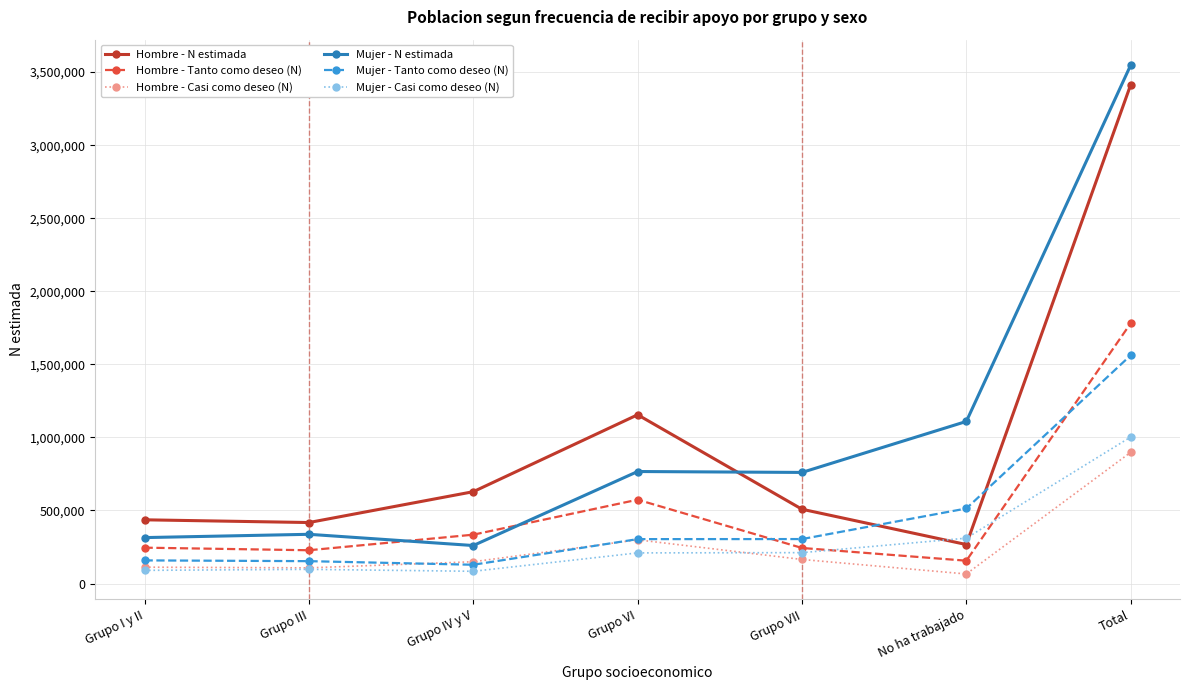

What is the maximum value shown in the chart?

3547985